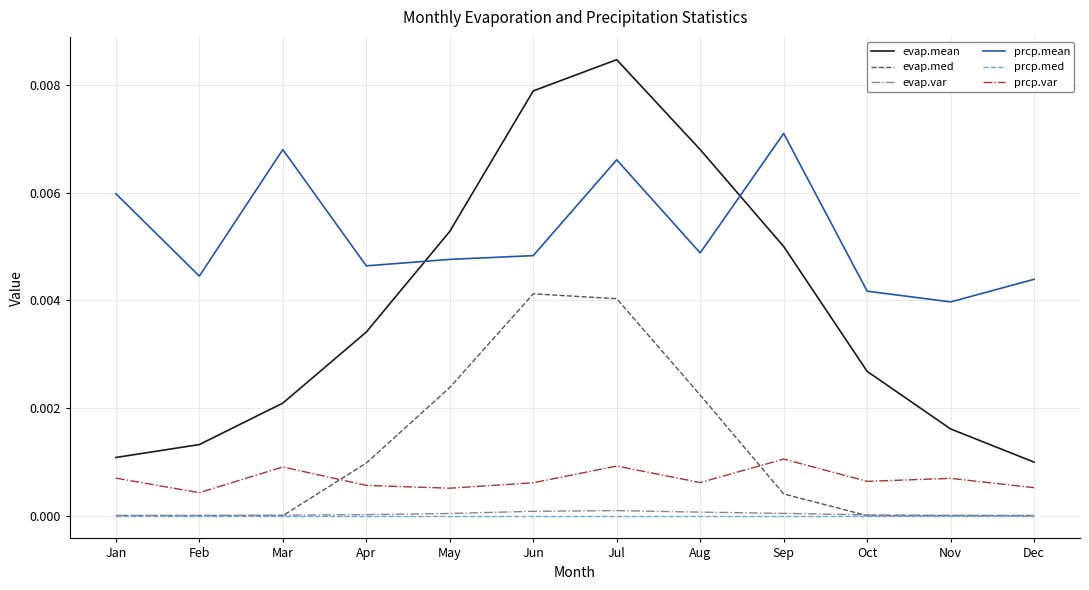

At how many categories does at least one series exceed 0?

12